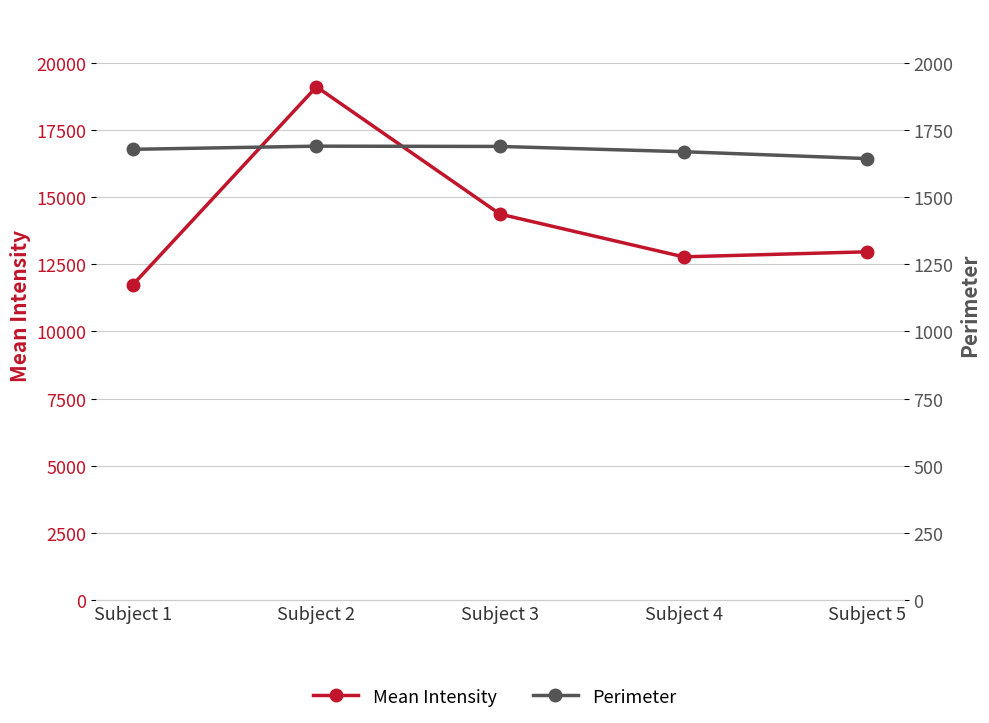

Count the number of data series in this chart.

2